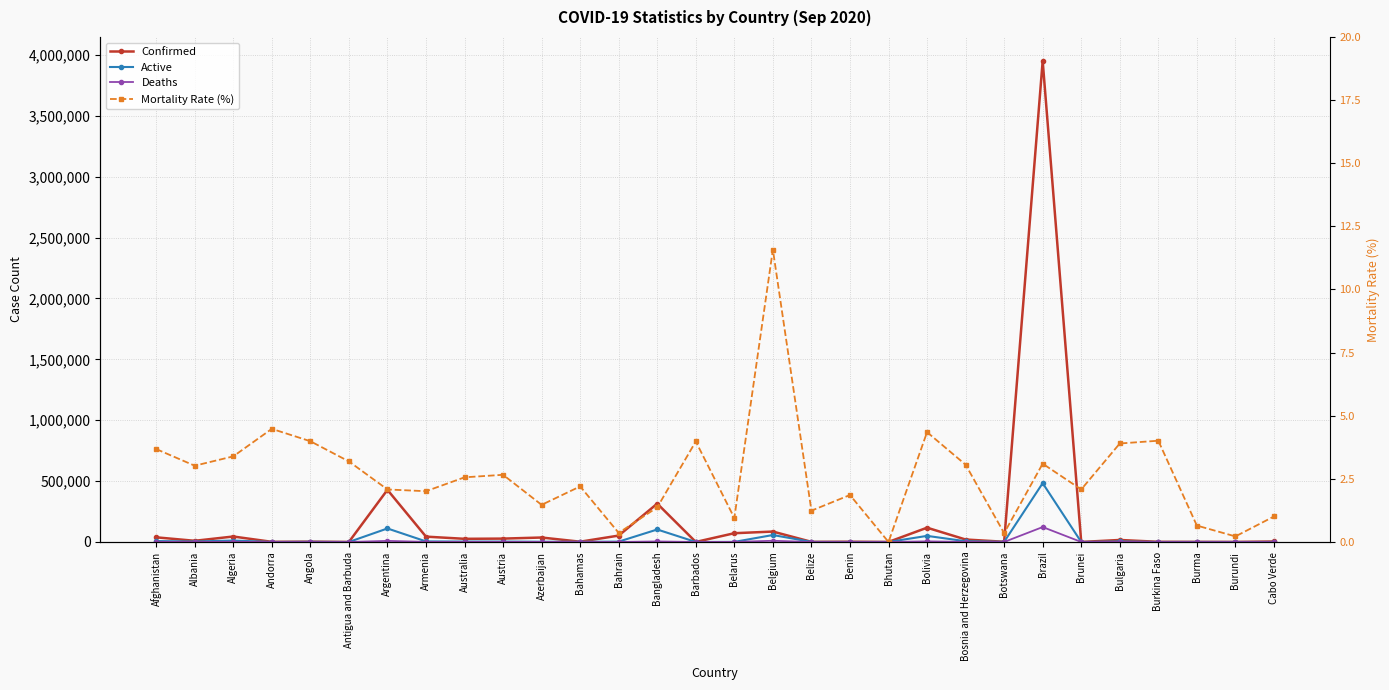

How many positive values does the Deaths series have?

29